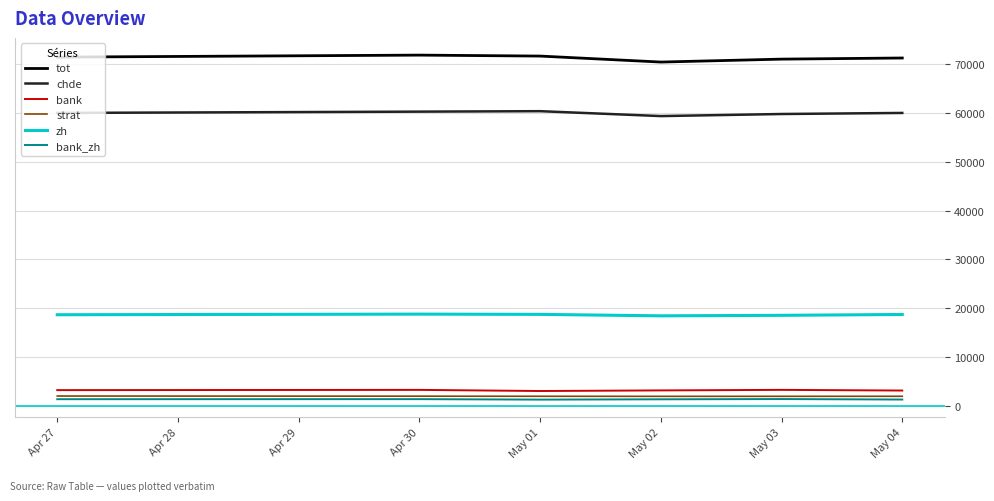

Which series has the widest spread of values?

tot